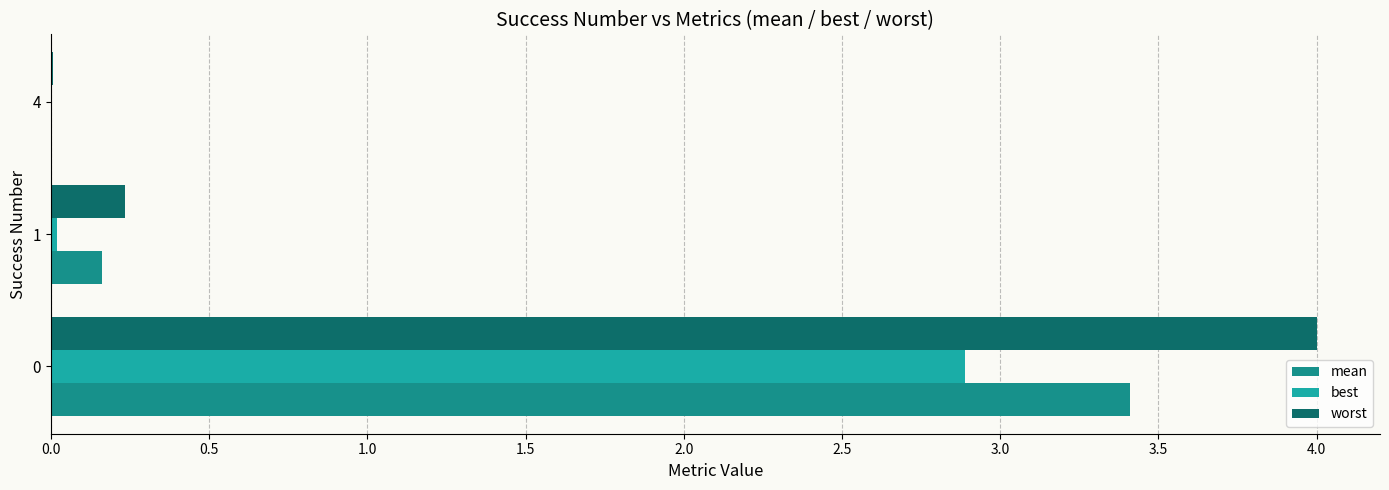

How many series are shown in this chart?

3